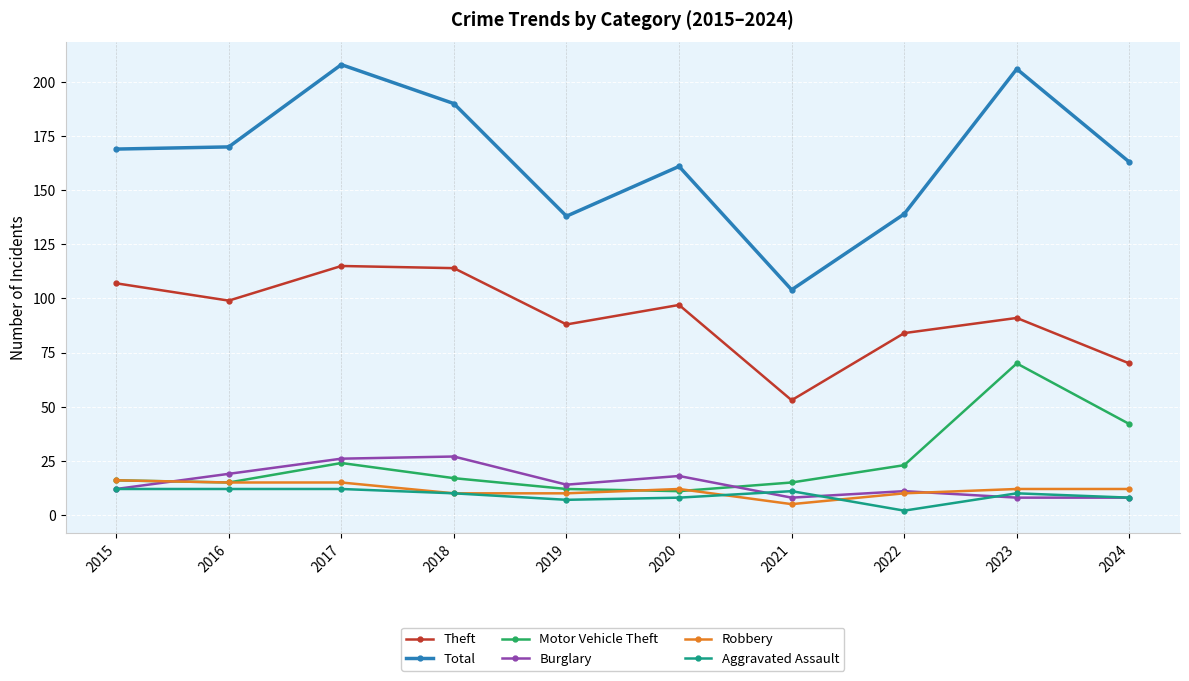

What is the smallest value displayed?

2